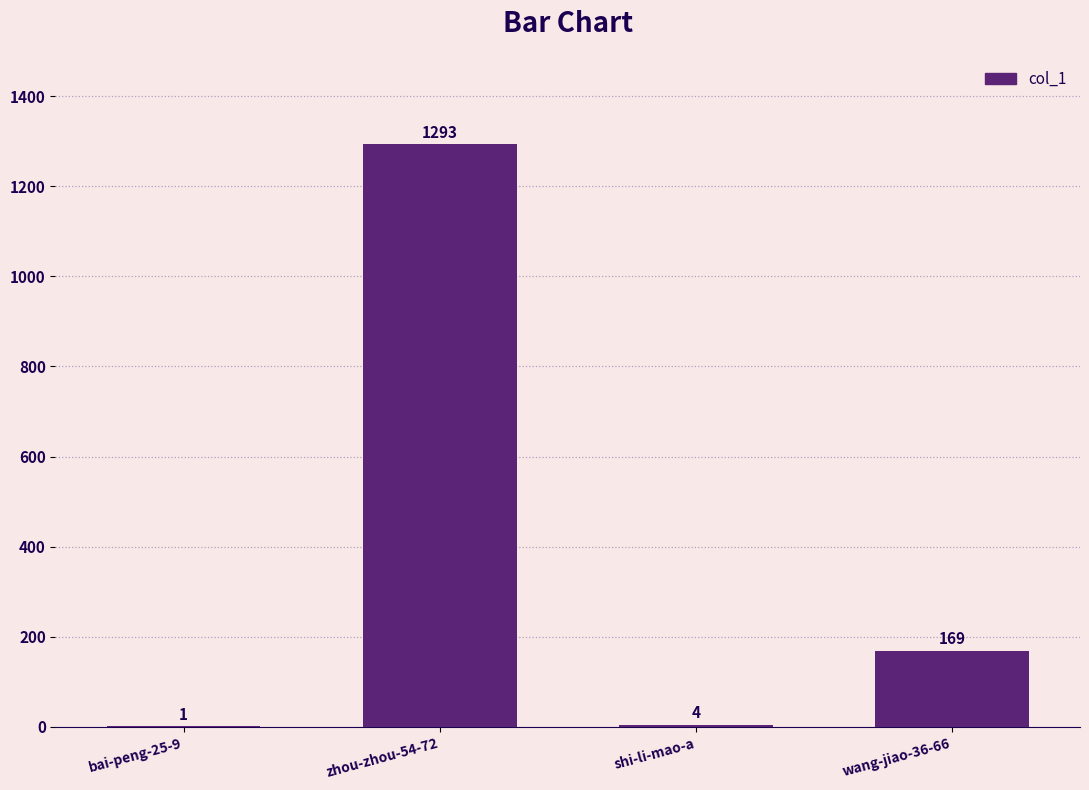

The chart shows a value of 169 at wang-jiao-36-66. True or false?

True